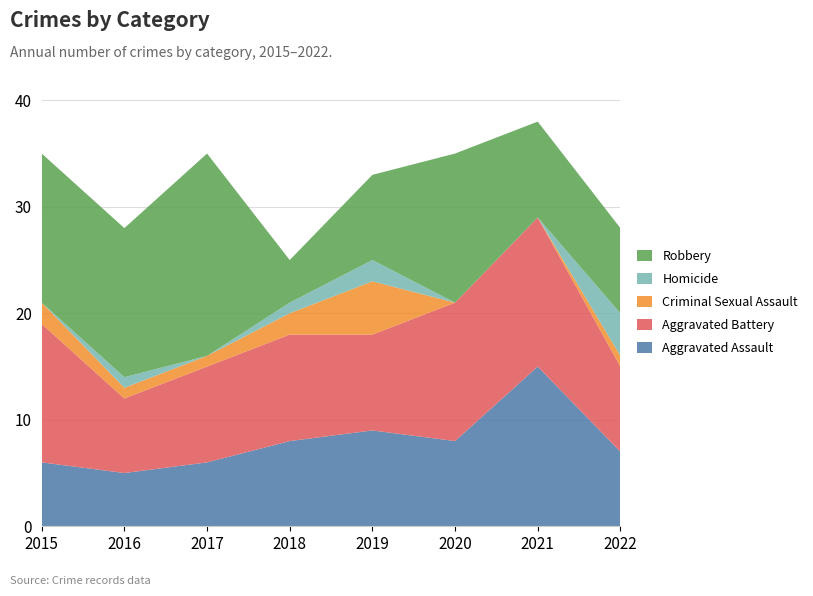

Reading left to right, list all the values displayed in this chart.

Aggravated Assault: 6	5	6	8	9	8	15	7
Aggravated Battery: 13	7	9	10	9	13	14	8
Criminal Sexual Assault: 2	1	1	2	5	0	0	1
Homicide: 0	1	0	1	2	0	0	4
Robbery: 14	14	19	4	8	14	9	8